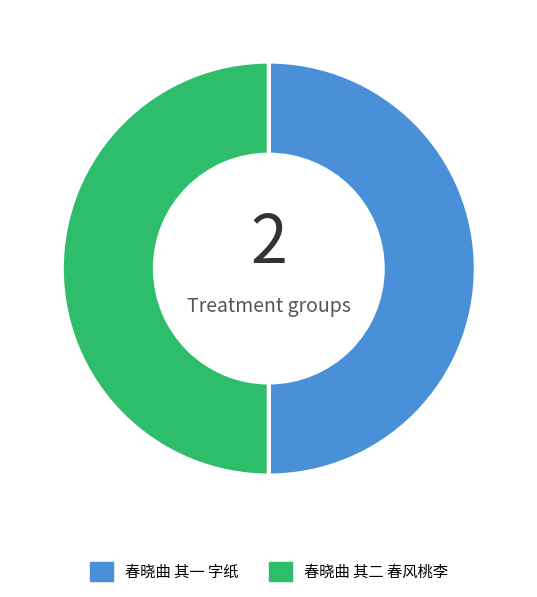

Combined, do 春晓曲 其一 字纸 and 春晓曲 其二 春风桃李 account for over 50%?

Yes